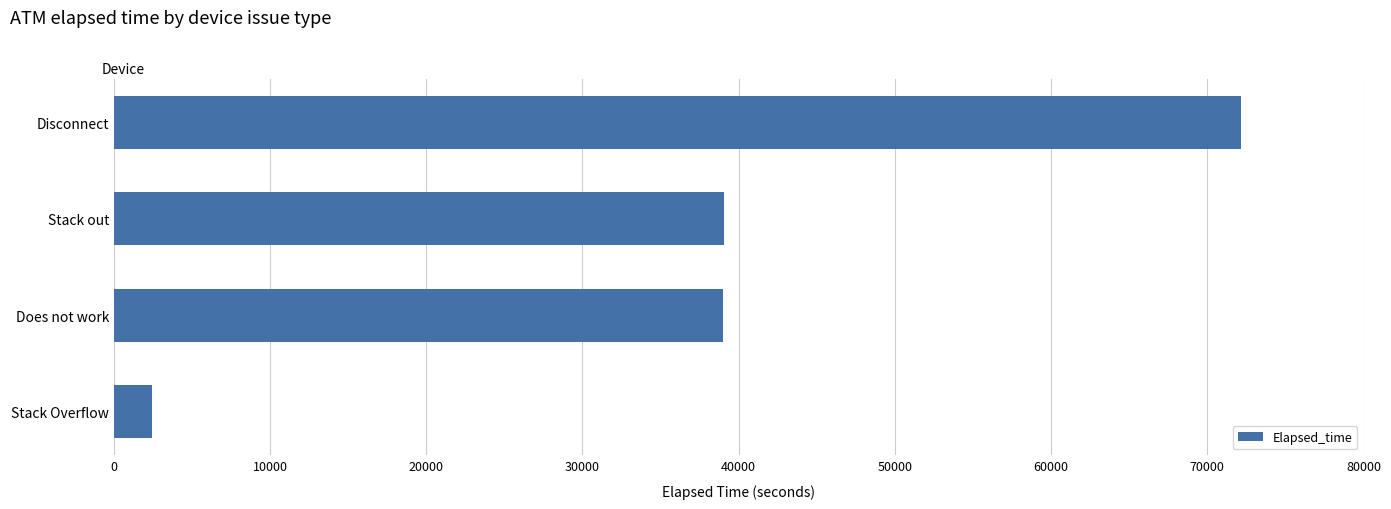

What is the label of the 2nd bar from the top?

Stack out